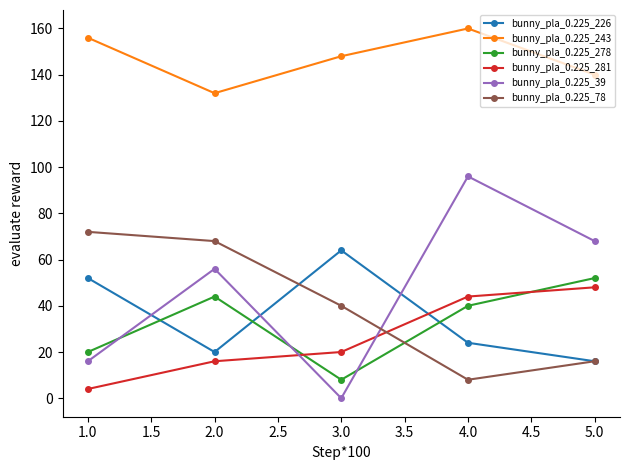

Is it true that bunny_pla_0.225_226 equals 16 at 5.0?

True